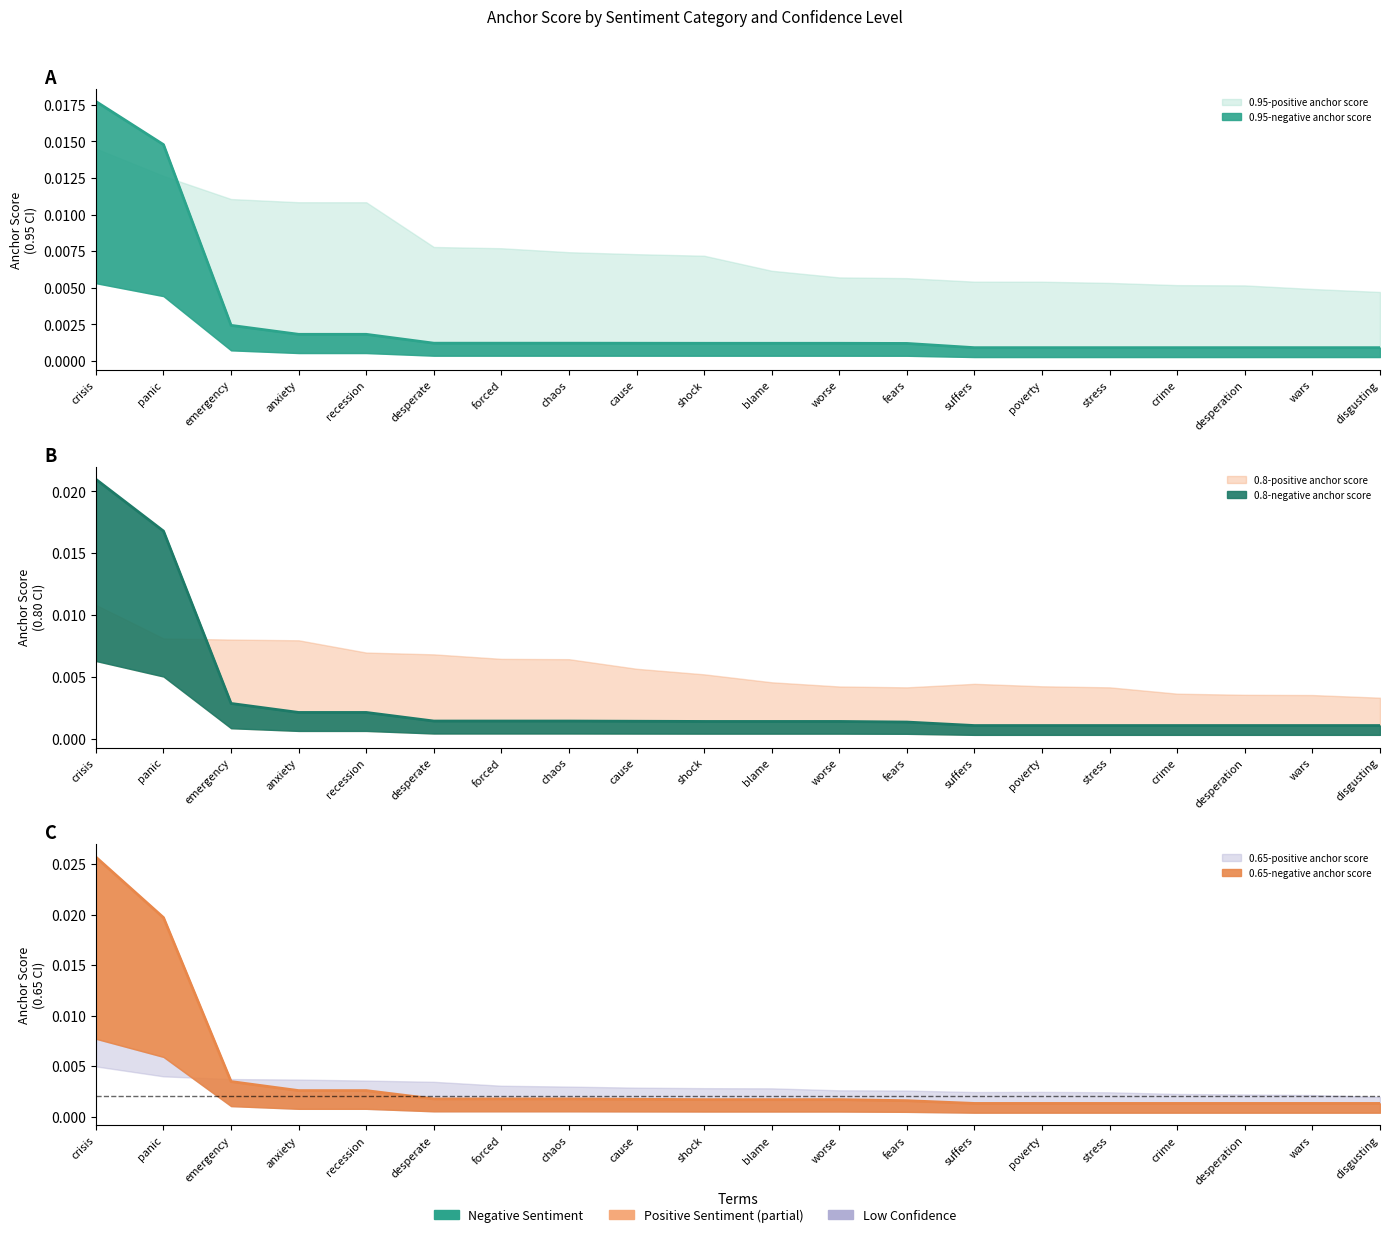

Rank the series at emergency from lowest to highest value.

0.95-negative anchor score, 0.8-negative anchor score, 0.65-negative anchor score